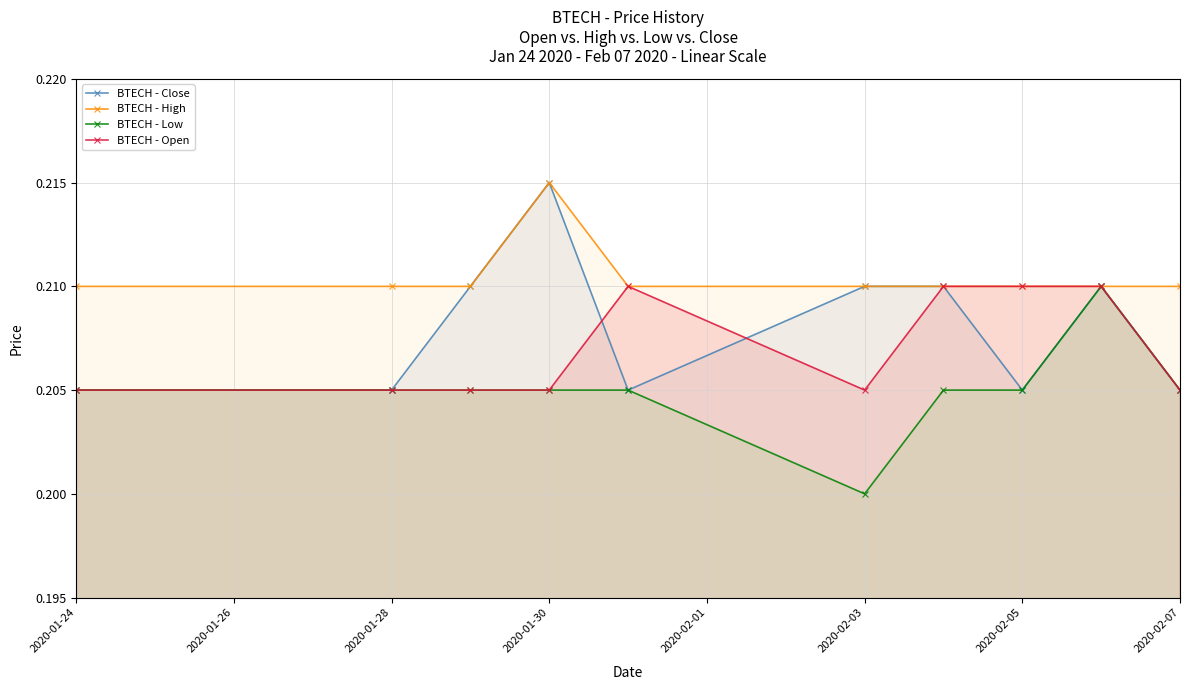

List the series in order of their overall mean, lowest first.

BTECH - Low, BTECH - Open, BTECH - Close, BTECH - High